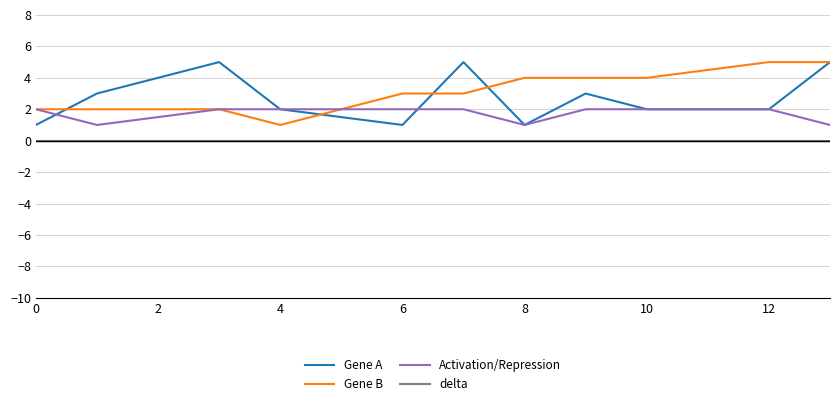

True or false: Activation/Repression and delta cross at least once.

False